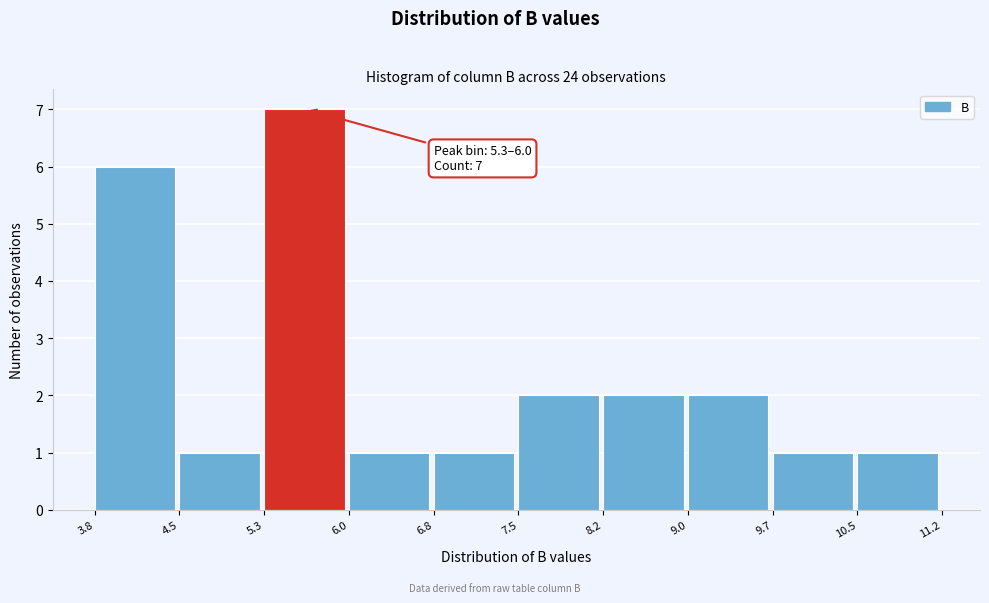

Over which range of the x-axis is the bar tallest?

5.3 to 6.0